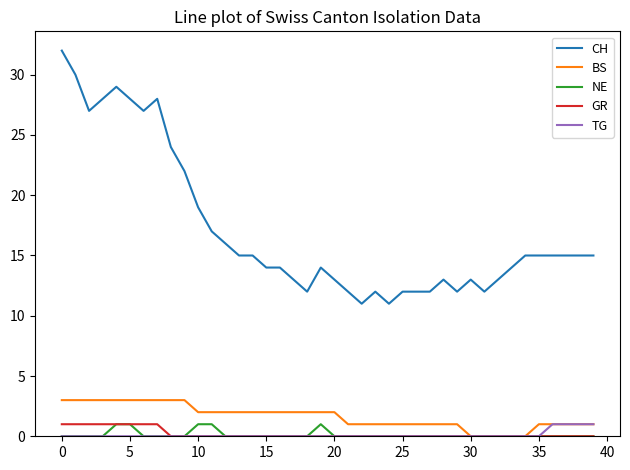

True or false: CH and TG cross at least once.

False